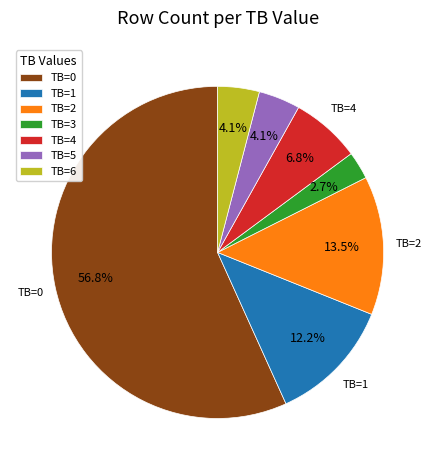

What is the largest slice in the pie chart?

TB=0